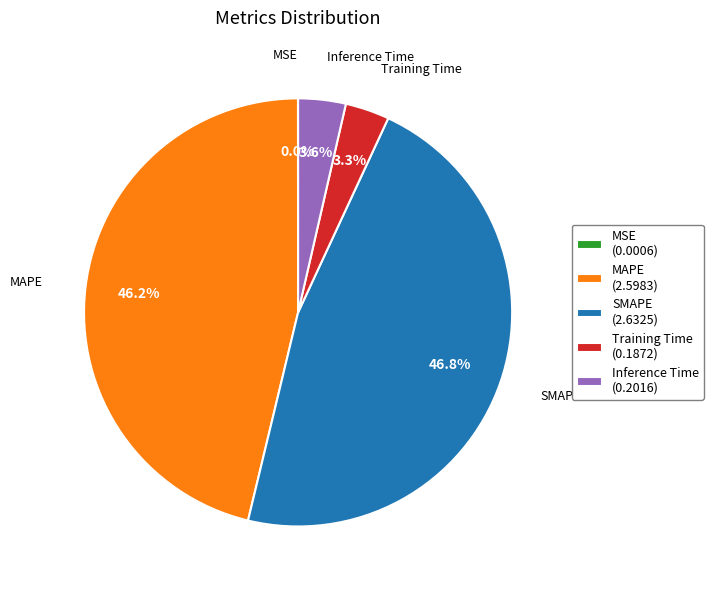

Which slice is the largest?

SMAPE